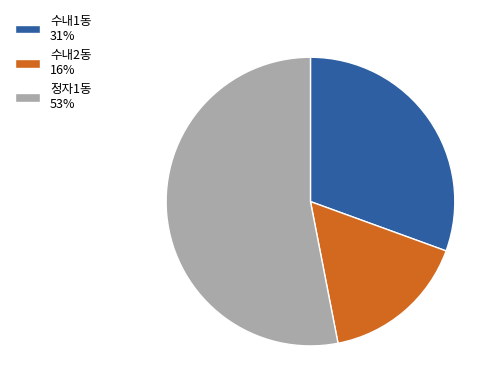

Is there a majority slice in this chart?

Yes